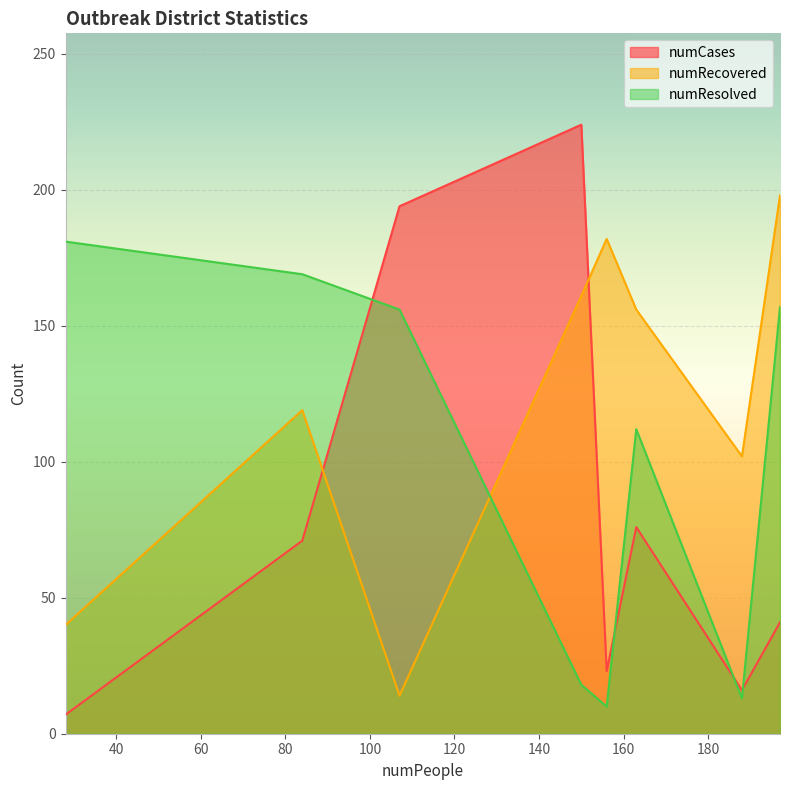

At 28, list the series in order from smallest to largest.

numCases, numRecovered, numResolved